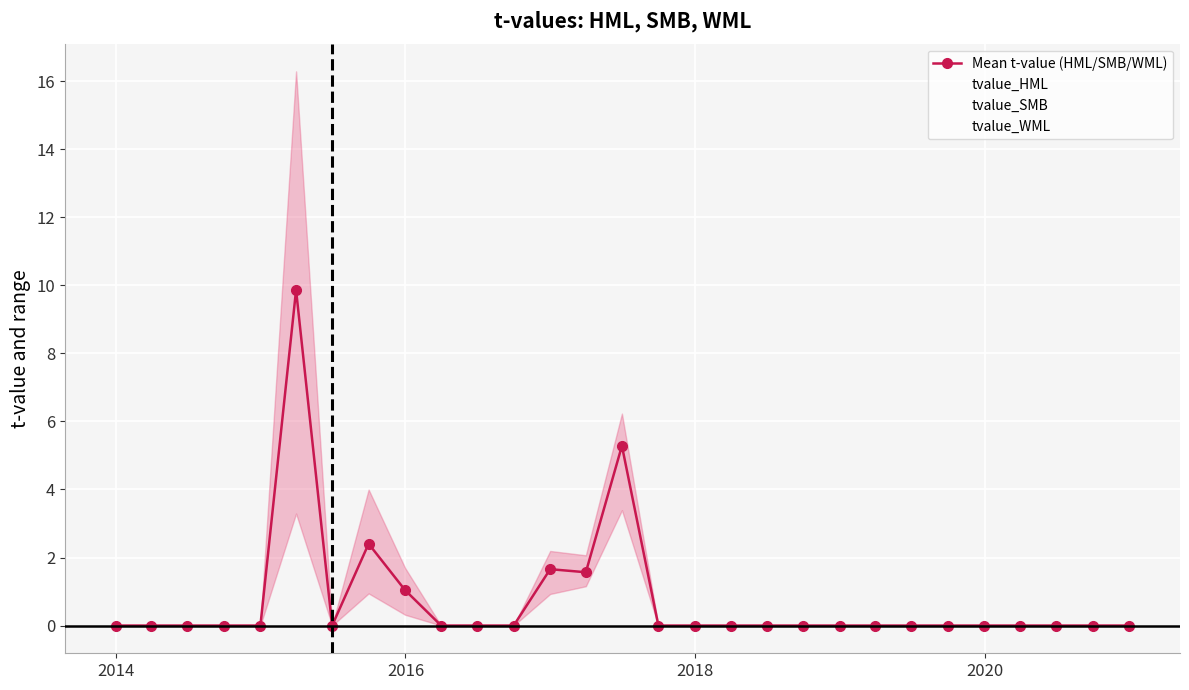

True or false: Mean t-value (HML/SMB/WML) has more than 1 points higher than both neighbors.

True